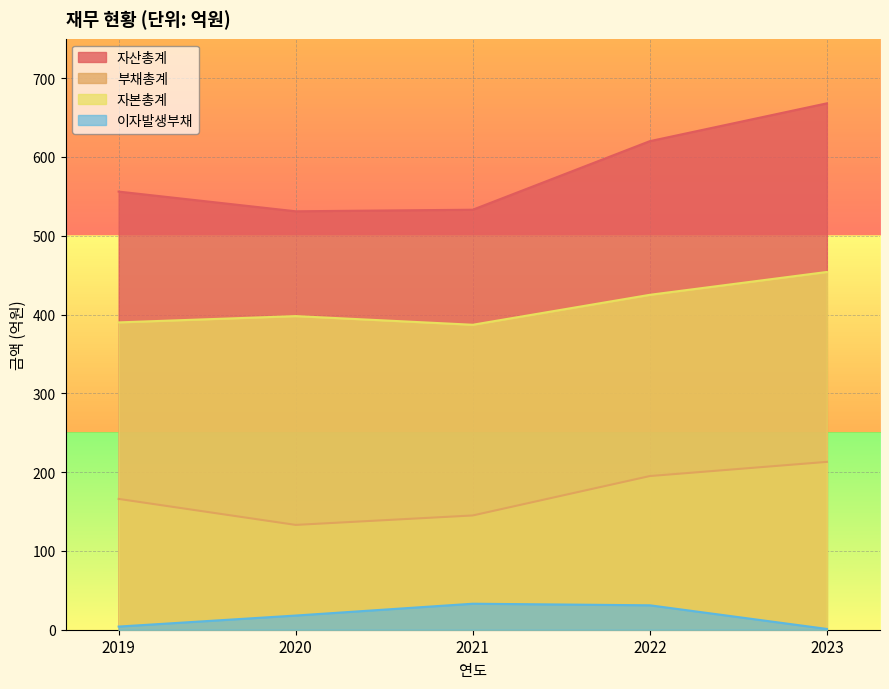

Reading left to right, extract all data points from this chart.

자산총계: 2019=556	2020=531	2021=533	2022=620	2023=668
부채총계: 2019=166	2020=133	2021=145	2022=195	2023=213
자본총계: 2019=390	2020=398	2021=387	2022=425	2023=454
이자발생부채: 2019=4	2020=18	2021=33	2022=31	2023=1